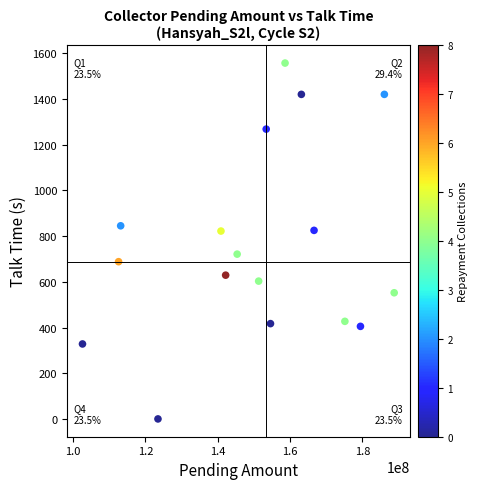

What is the range of X values (max minus min)?

86211743